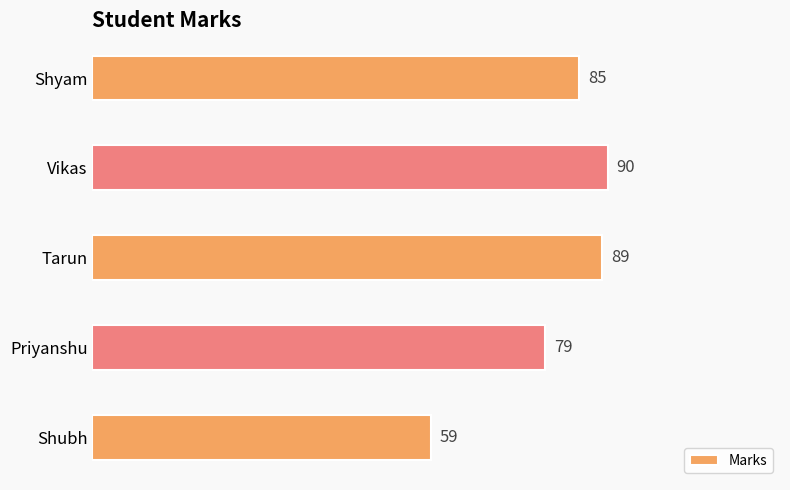

Which has a higher value, Shyam or Tarun?

Tarun